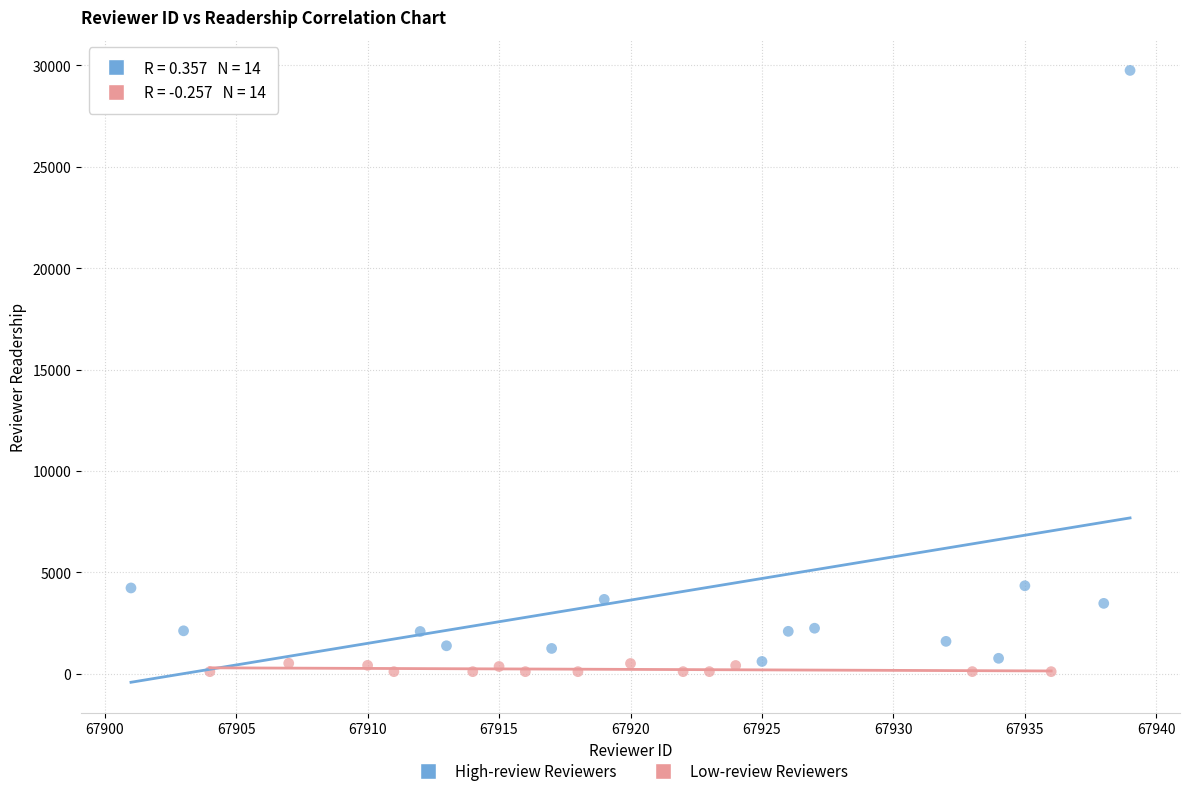

Which series has the largest Y range (max minus min)?

High-review Reviewers